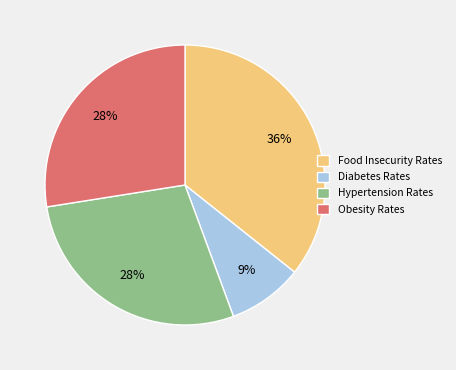

Do Hypertension Rates and Food Insecurity Rates together represent more than half of the pie?

Yes